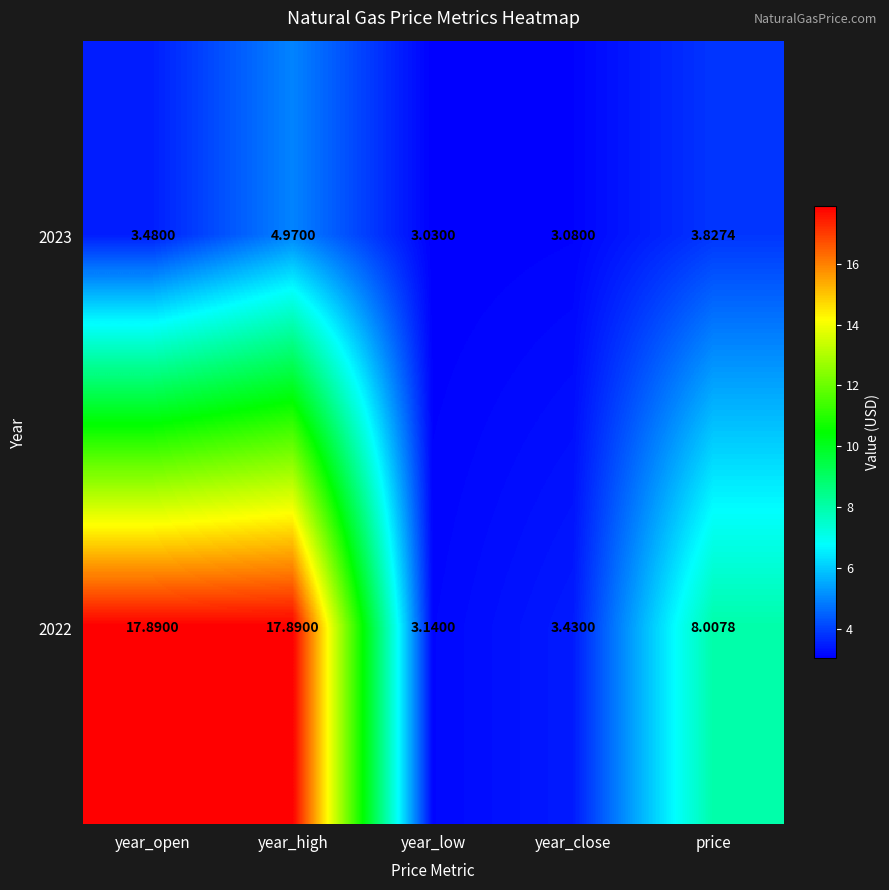

At which category does the chart reach its minimum across all series?

year_low